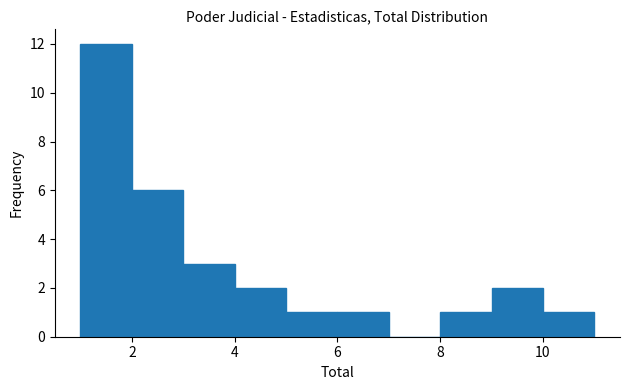

Reading left to right, list every bar in this chart as the range it spans on the x-axis followed by its height. The values are not printed on the chart, so give them approximately, as read against the axis.

1 to 2: 12
2 to 3: 6
3 to 4: 3
4 to 5: 2
5 to 6: 1
6 to 7: 1
7 to 8: 0
8 to 9: 1
9 to 10: 2
10 to 11: 1